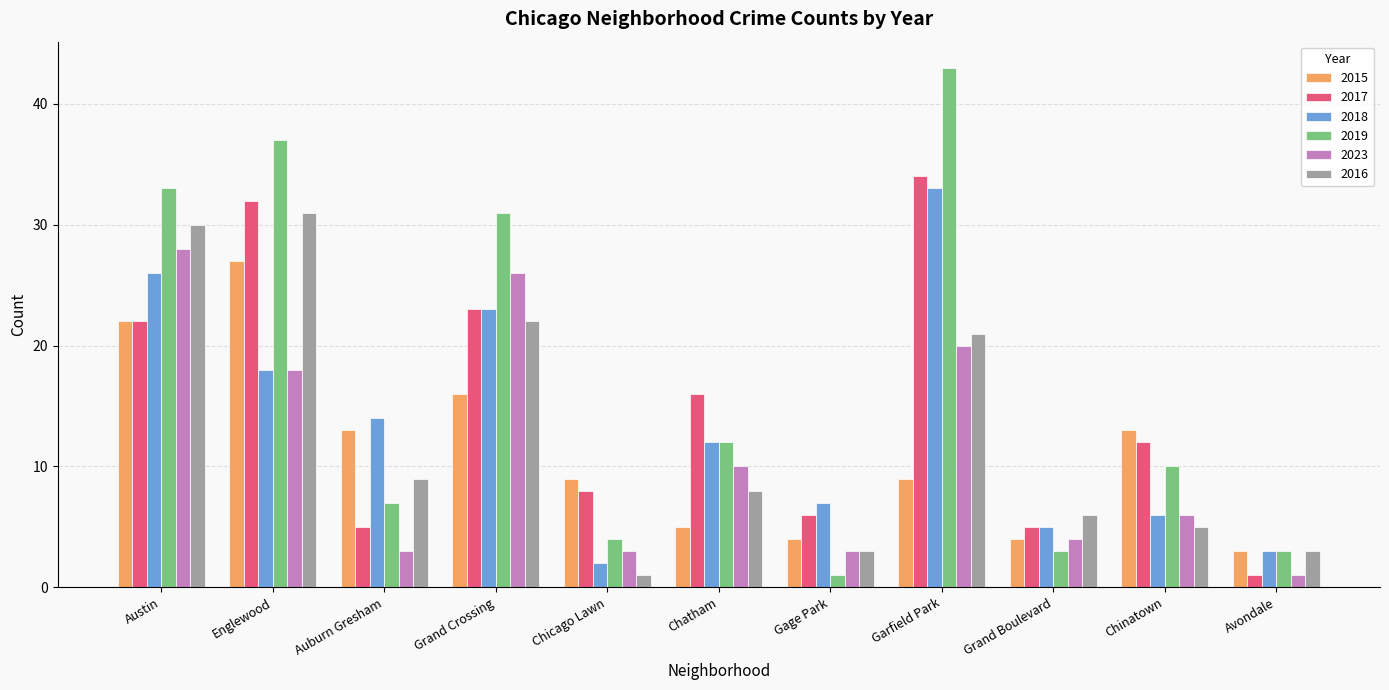

True or false: 2016 has a value of 6 at Garfield Park.

False